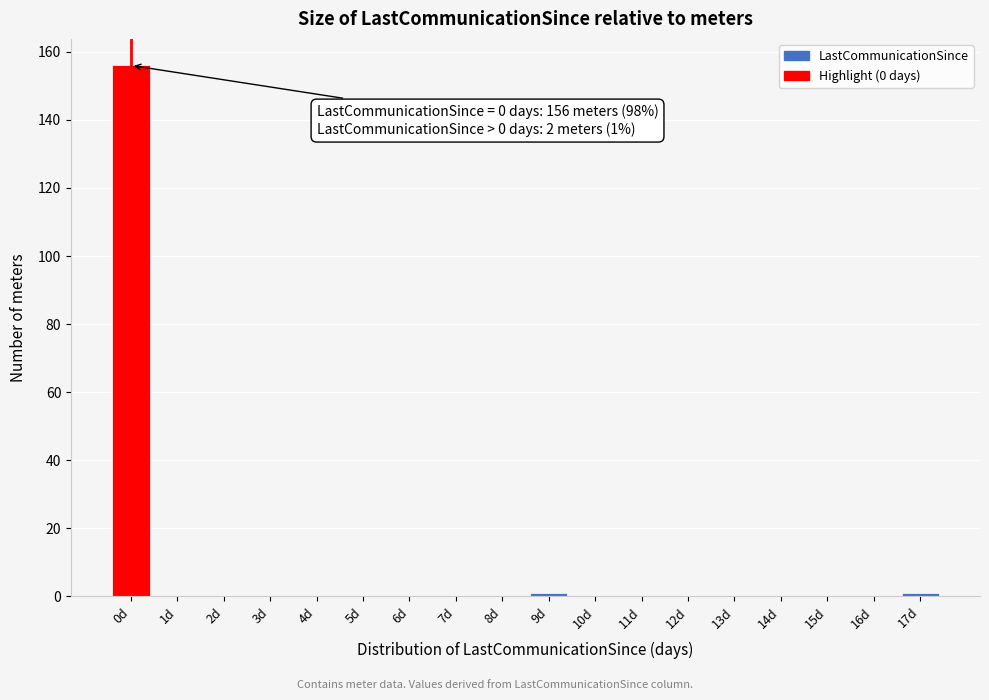

Reading left to right, list all the values displayed in this chart.

0d=156	1d=0	2d=0	3d=0	4d=0	5d=0	6d=0	7d=0	8d=0	9d=1	10d=0	11d=0	12d=0	13d=0	14d=0	15d=0	16d=0	17d=1